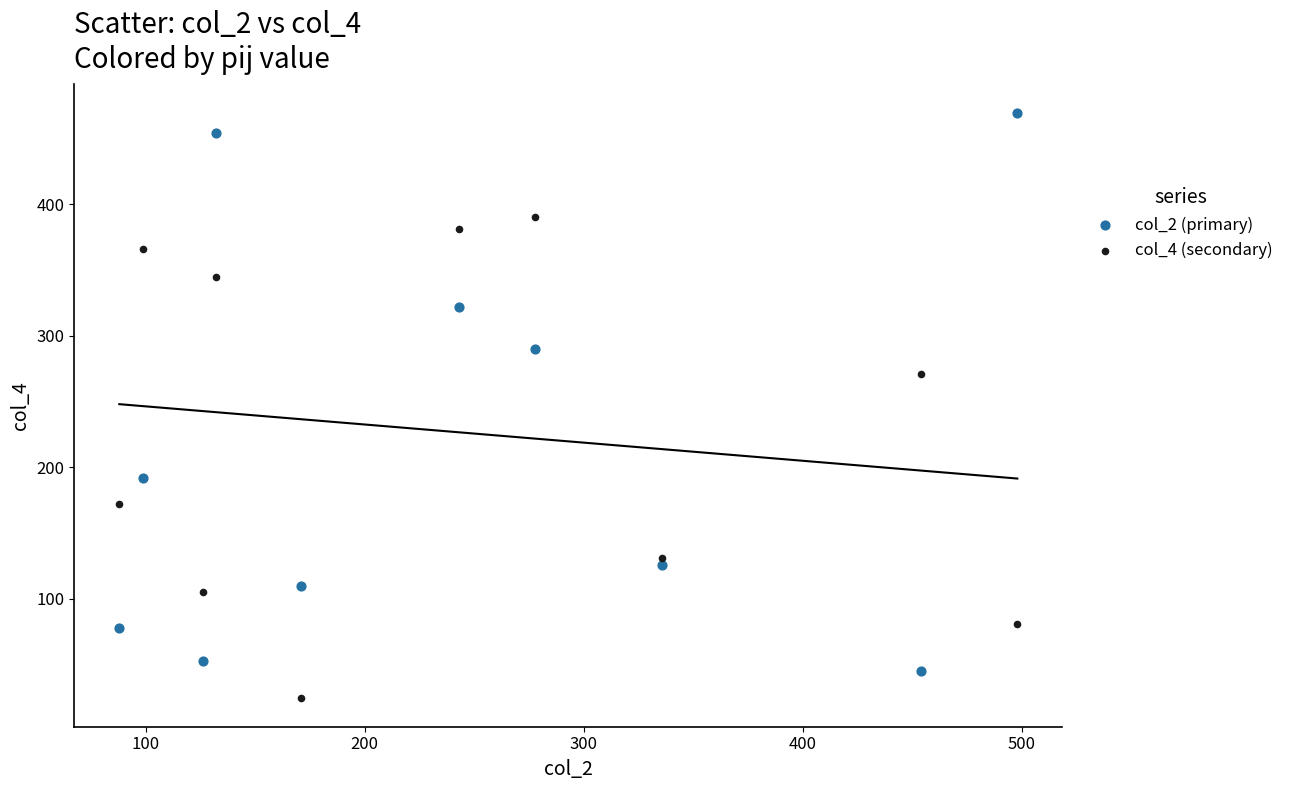

What are all the series names shown in the legend?

col_2 (primary), col_4 (secondary)